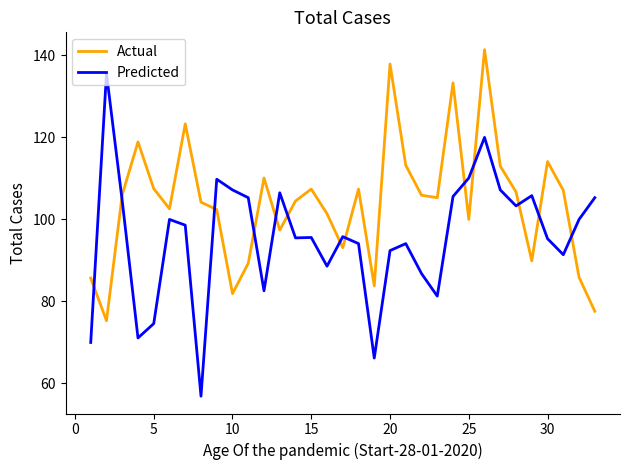

What is the sum of all Predicted values?

3157.1